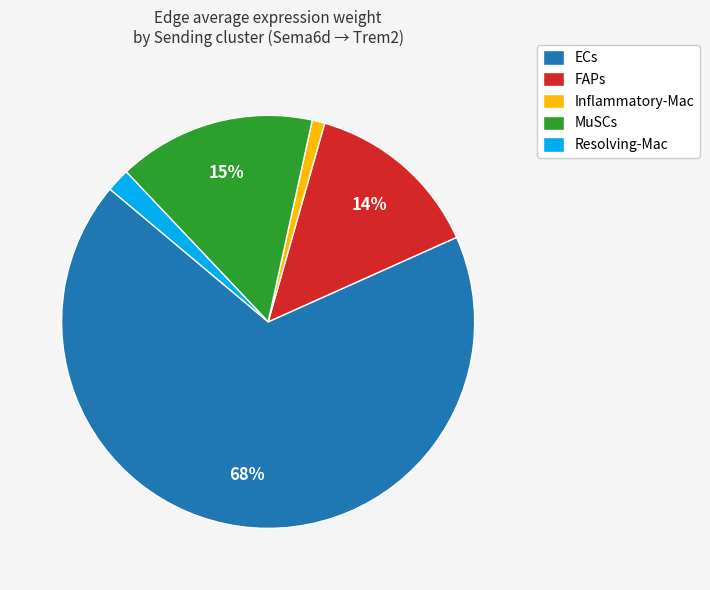

Is the sum of Inflammatory-Mac and FAPs greater than half?

No